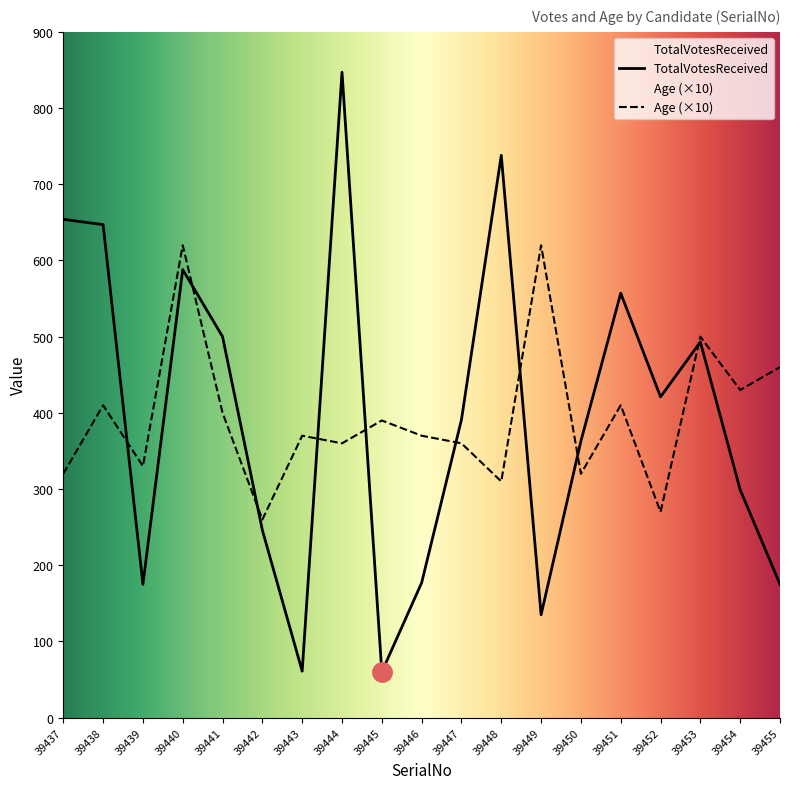

Is the value of TotalVotesReceived at 39455 greater than the value of Age at 39441?

No